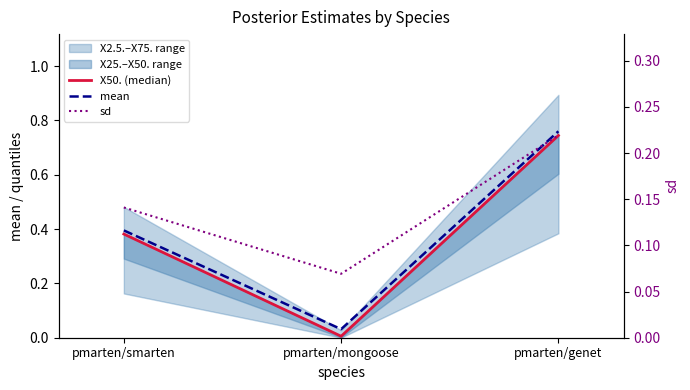

The value of mean at pmarten/genet is 0.8. True or false?

True